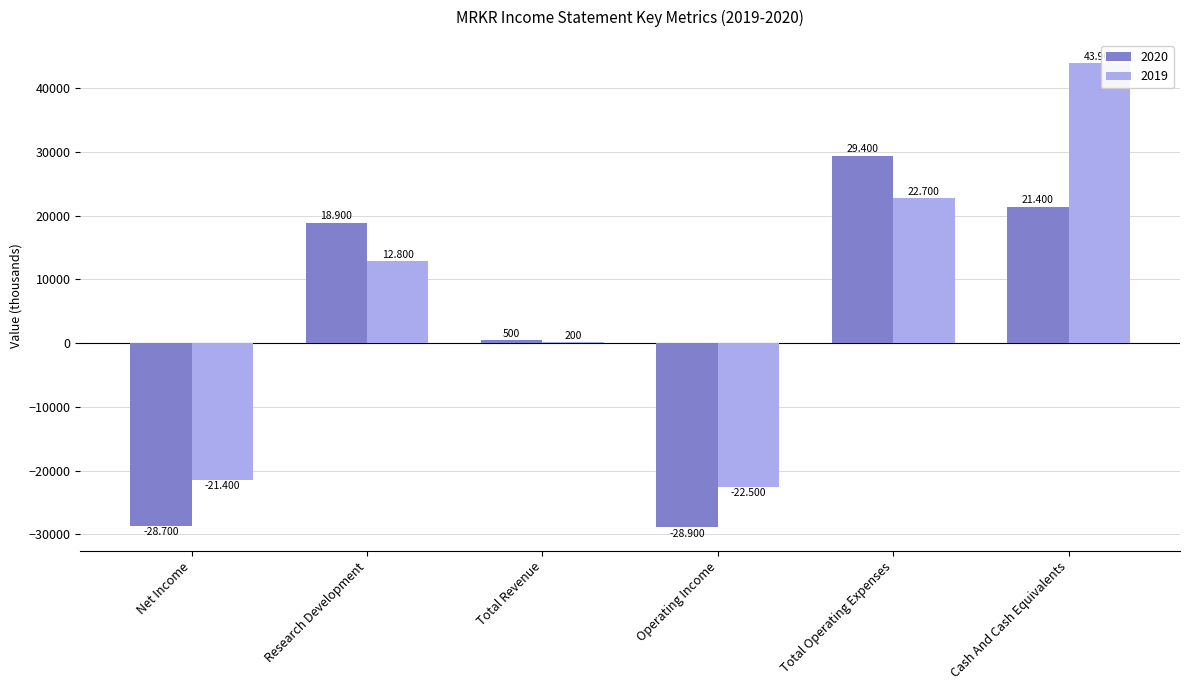

What are all the series names shown in the legend?

2020, 2019